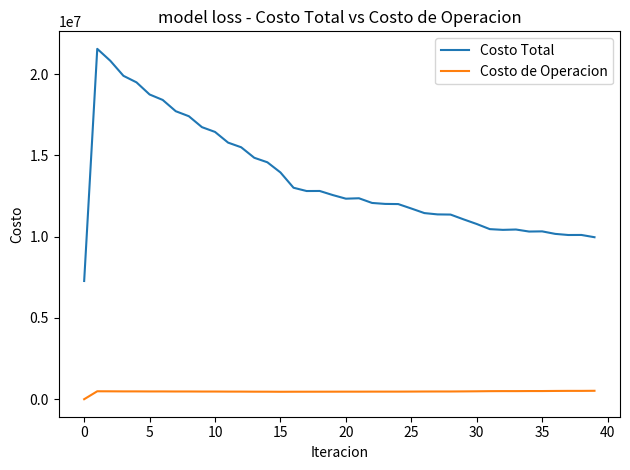

What is the minimum value for Costo Total?

7274885.3